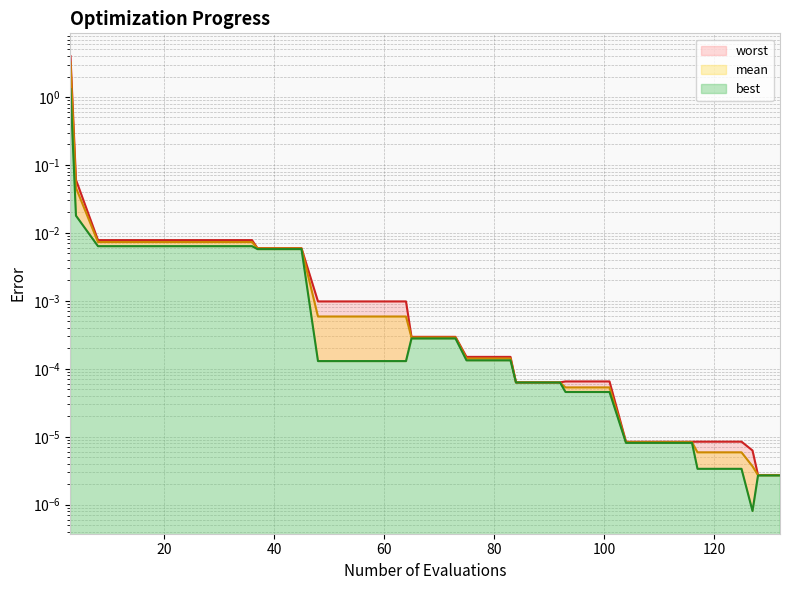

True or false: best and mean intersect in this chart.

False